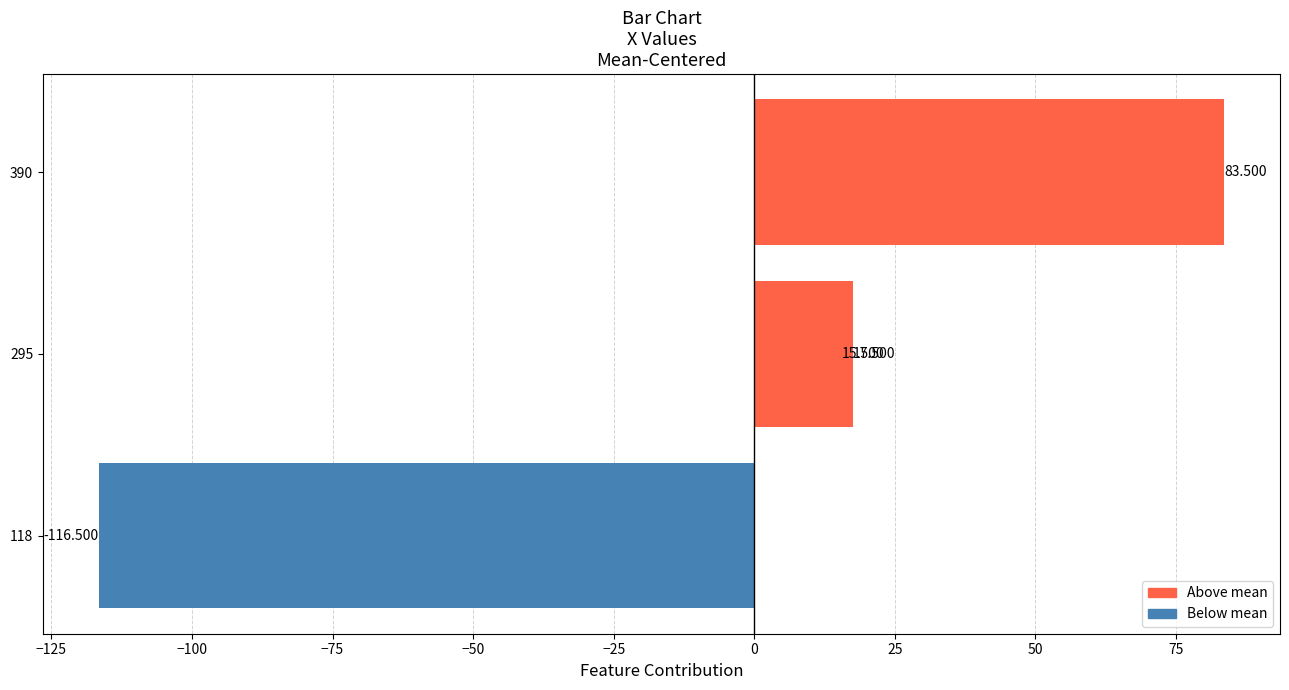

Does the chart contain stacked bars?

No